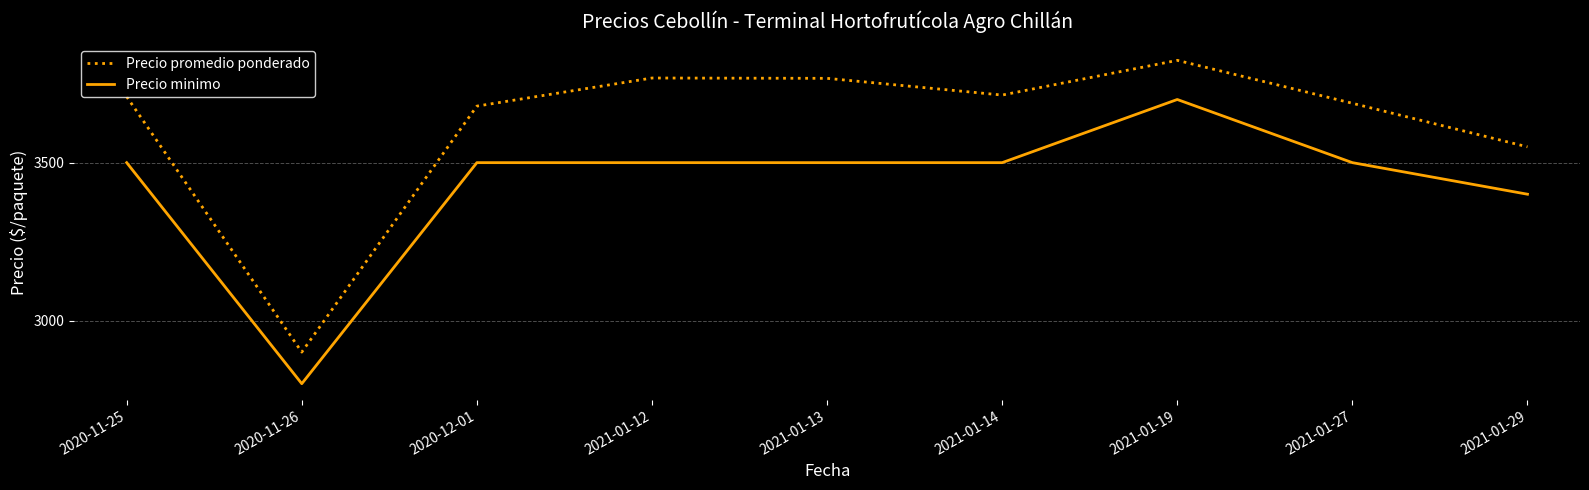

What is the difference between the maximum and minimum values in the Precio promedio ponderado series?

924